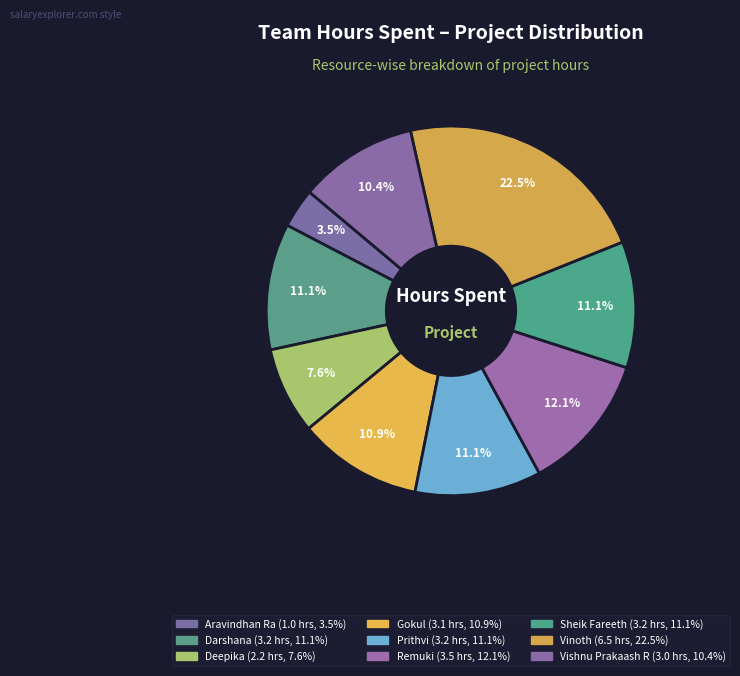

How many segments does this pie chart have?

9